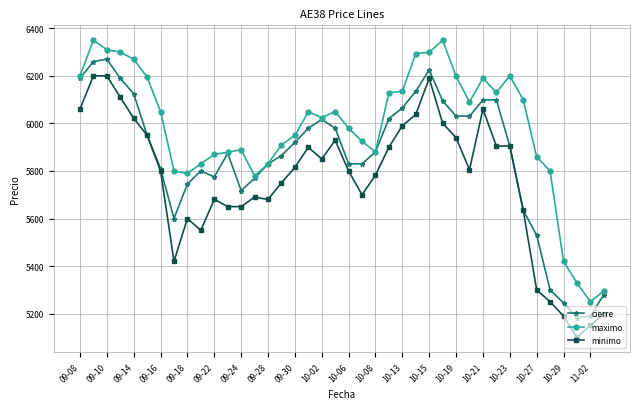

Which series has the largest total across all categories?

maximo